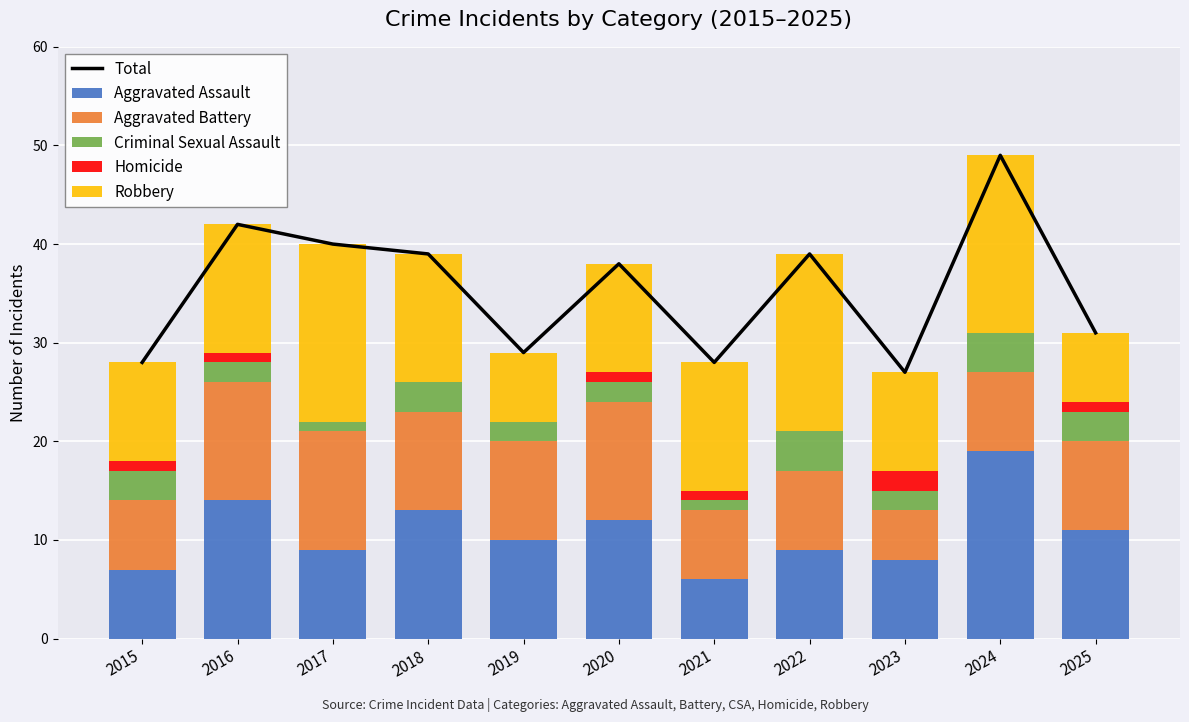

At which label does Aggravated Battery first exceed 9?

2016